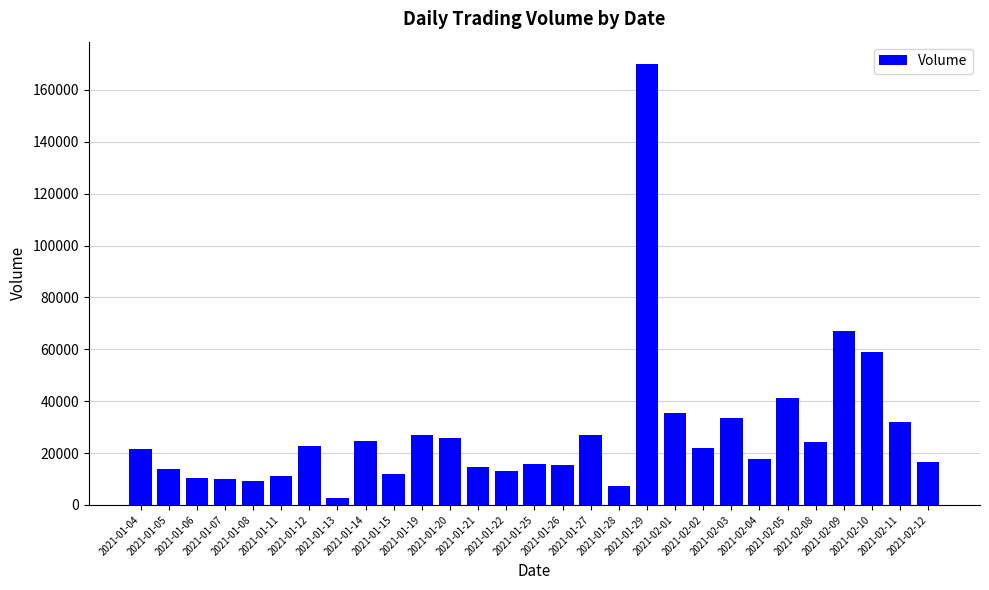

What is the maximum value shown in the chart?

170100